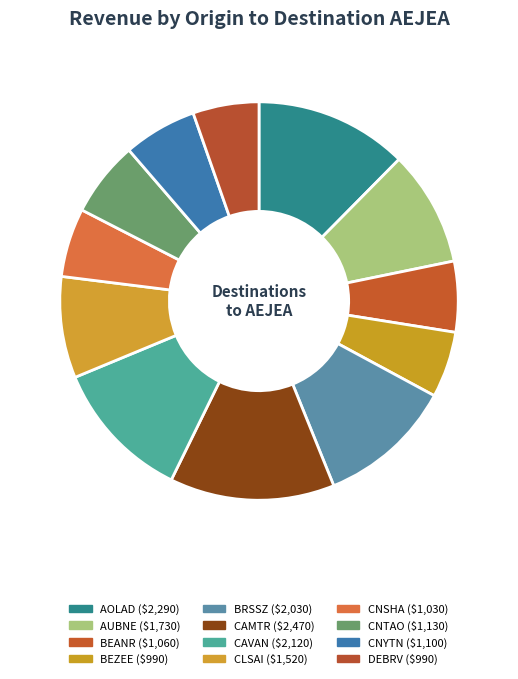

Combined, do CNTAO and CNYTN account for over 50%?

No